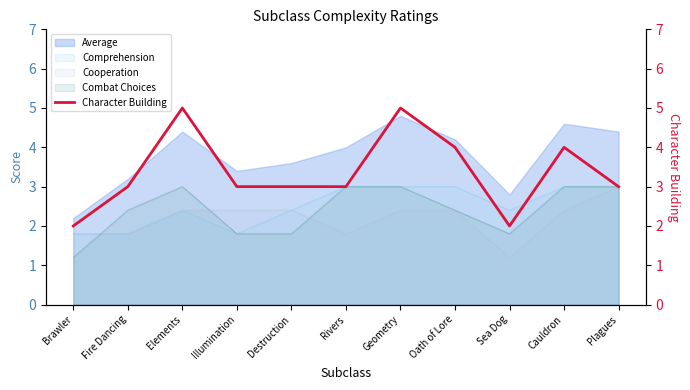

At which category does the chart reach its minimum across all series?

Brawler